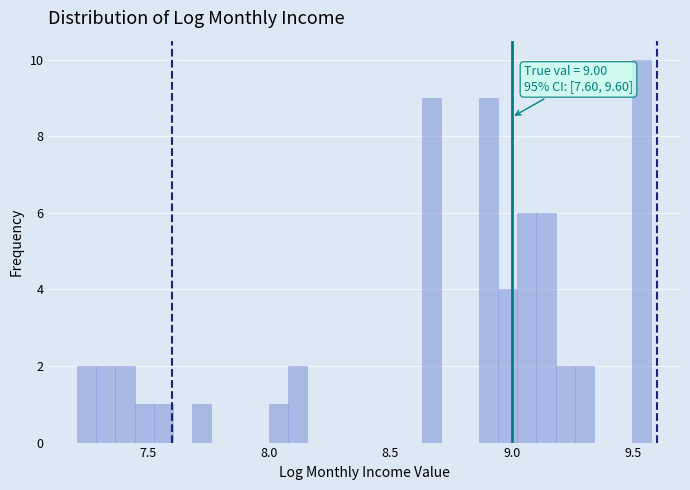

Around what value on the x-axis is the tallest bar? Give the approximate position of its centre, as read against the axis.

9.55